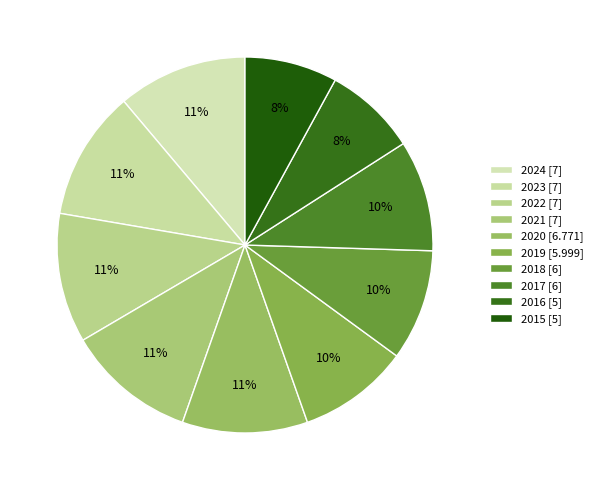

To the nearest percent, what is the combined percentage of 2024 and 2017?

21%